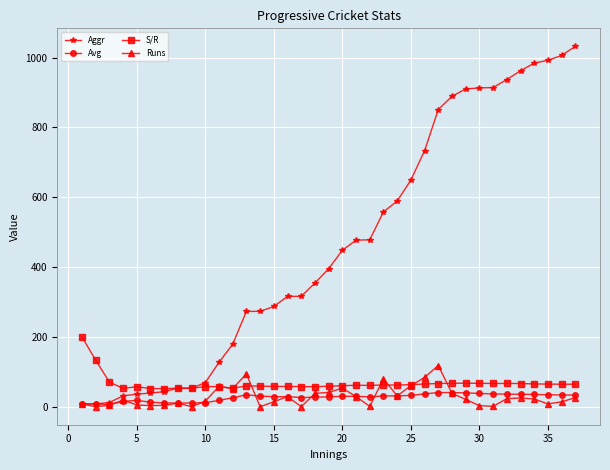

What is the difference between the second highest and minimum values in the Aggr series?

998.0